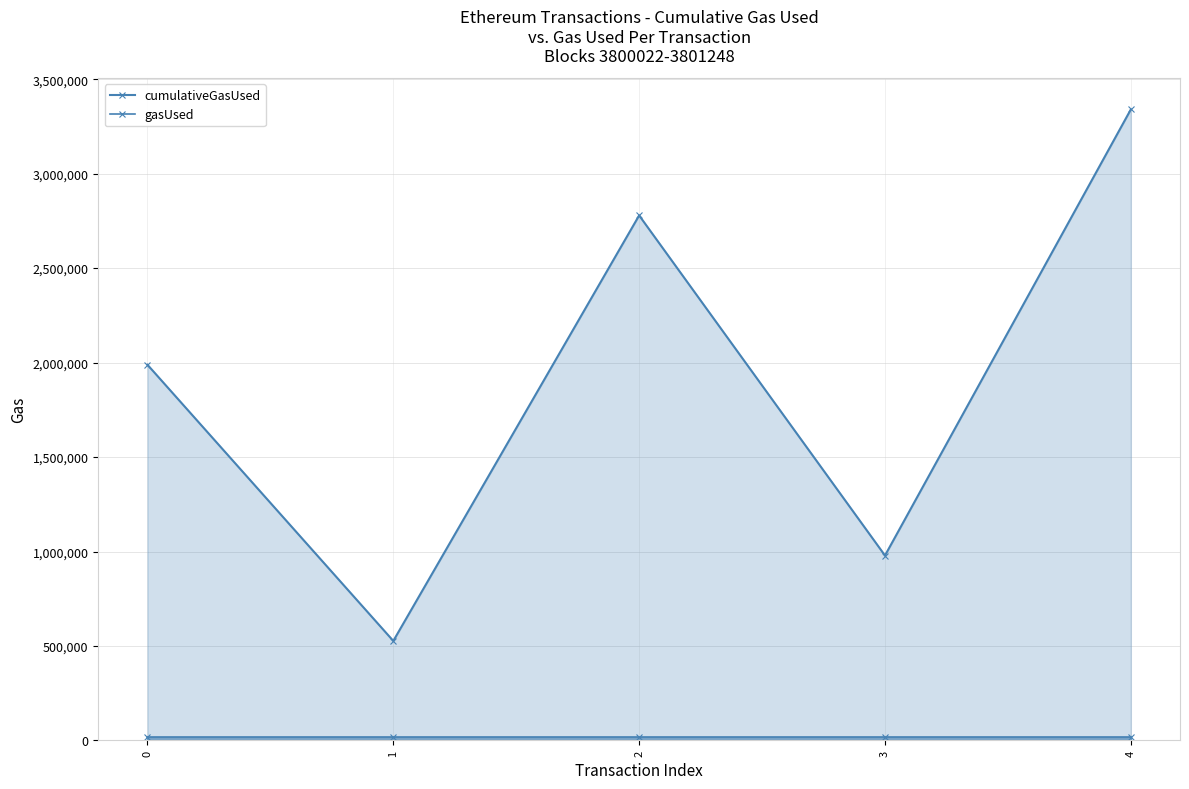

What is the lowest value of the gasUsed series?

21000